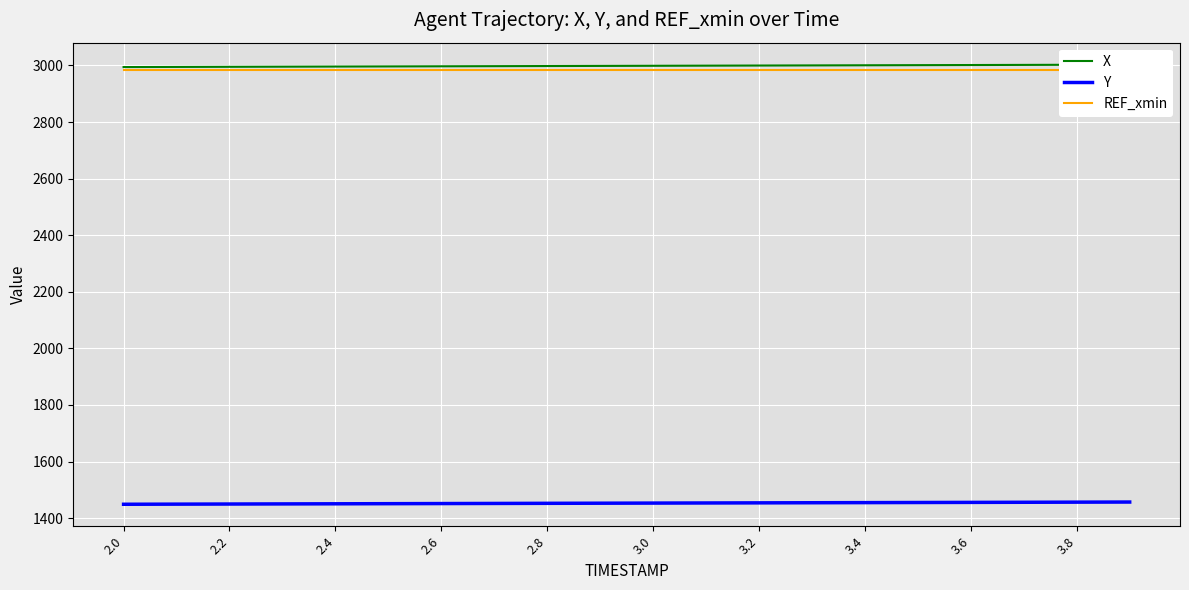

The value of Y at 2.8 is 852.4. True or false?

False